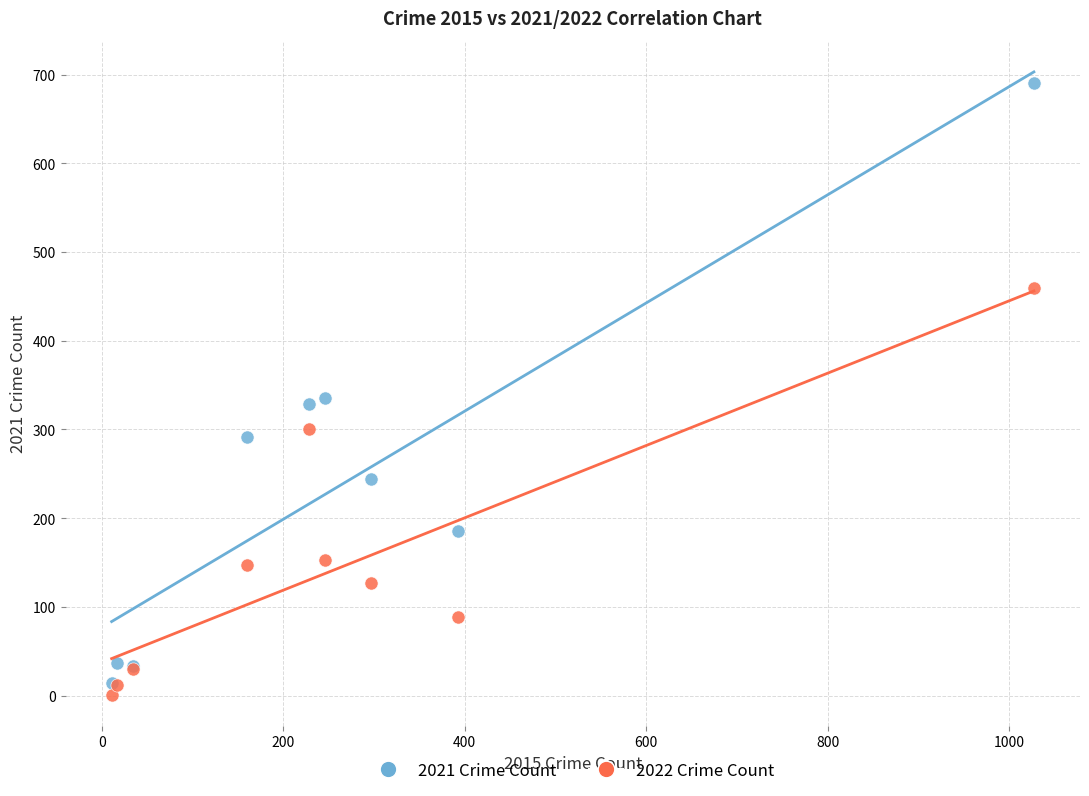

Which series has the widest spread of Y values?

2021 Crime Count